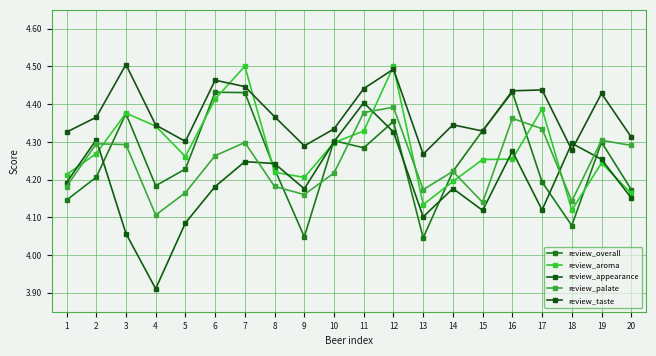

What is the sum of the review_appearance values at 11 and 8?

8.6